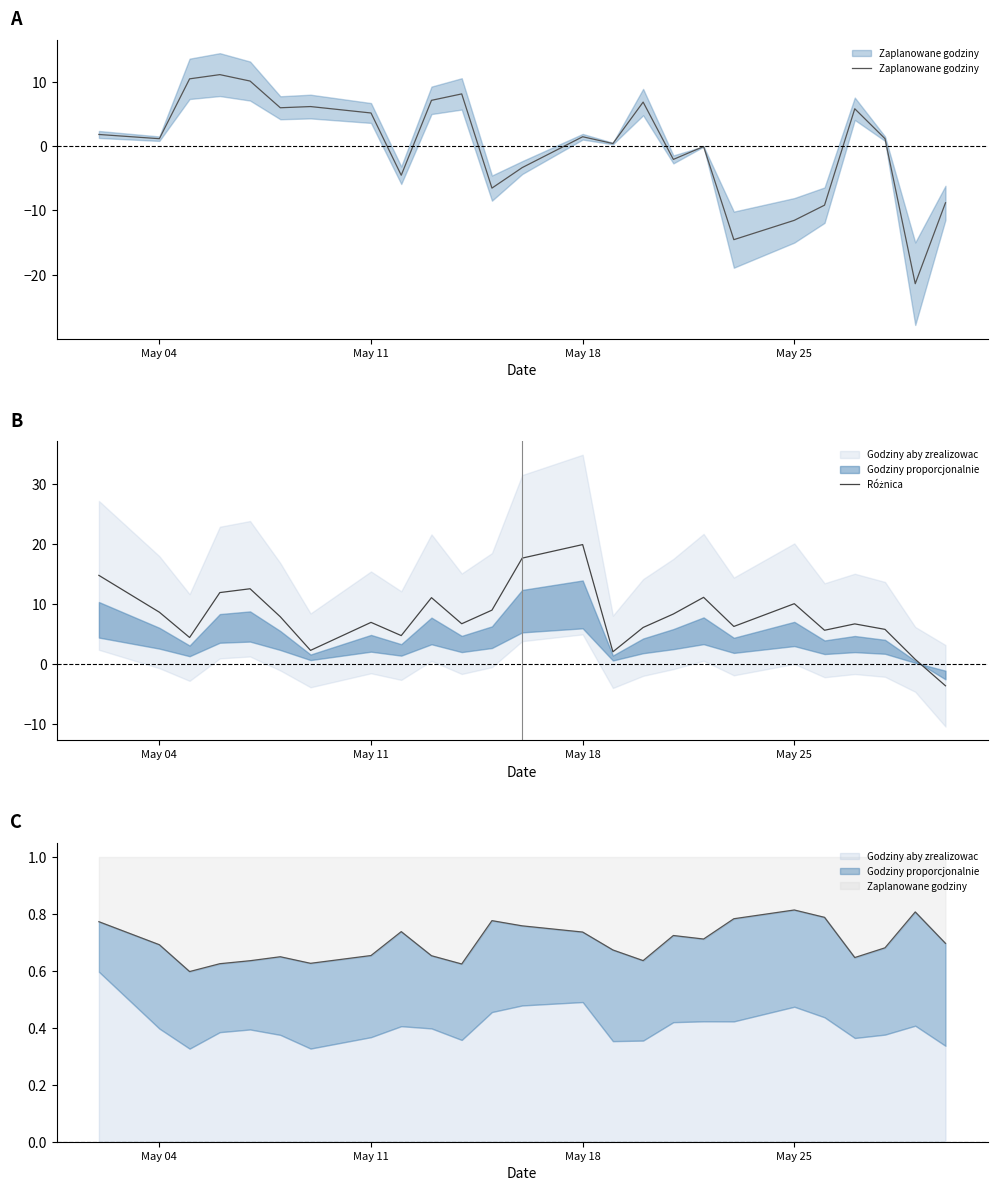

Where do Różnica and Zaplanowane godziny first cross each other?

May 11 and May 18